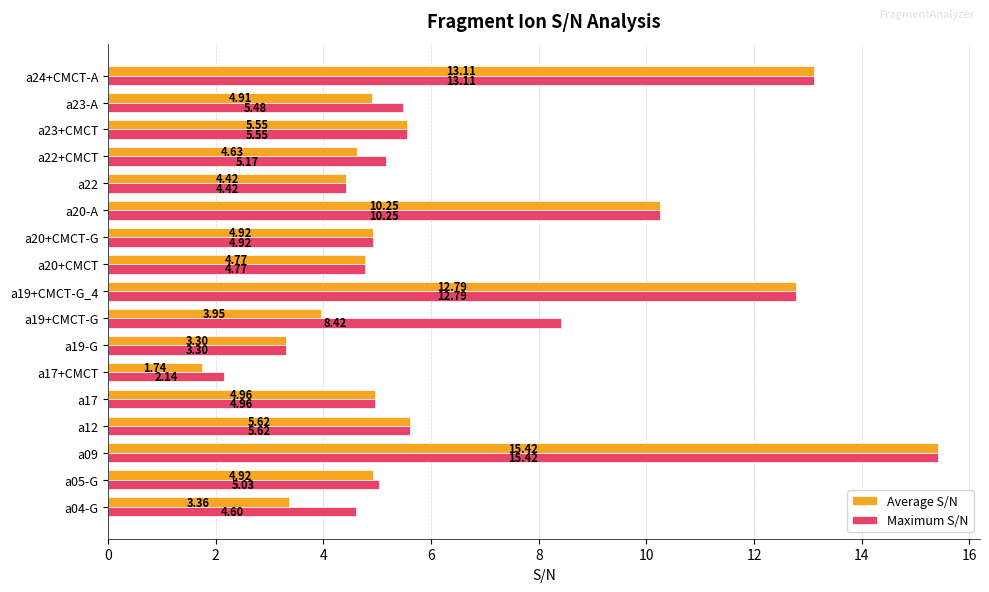

Which series has the largest range (max minus min)?

Average S/N